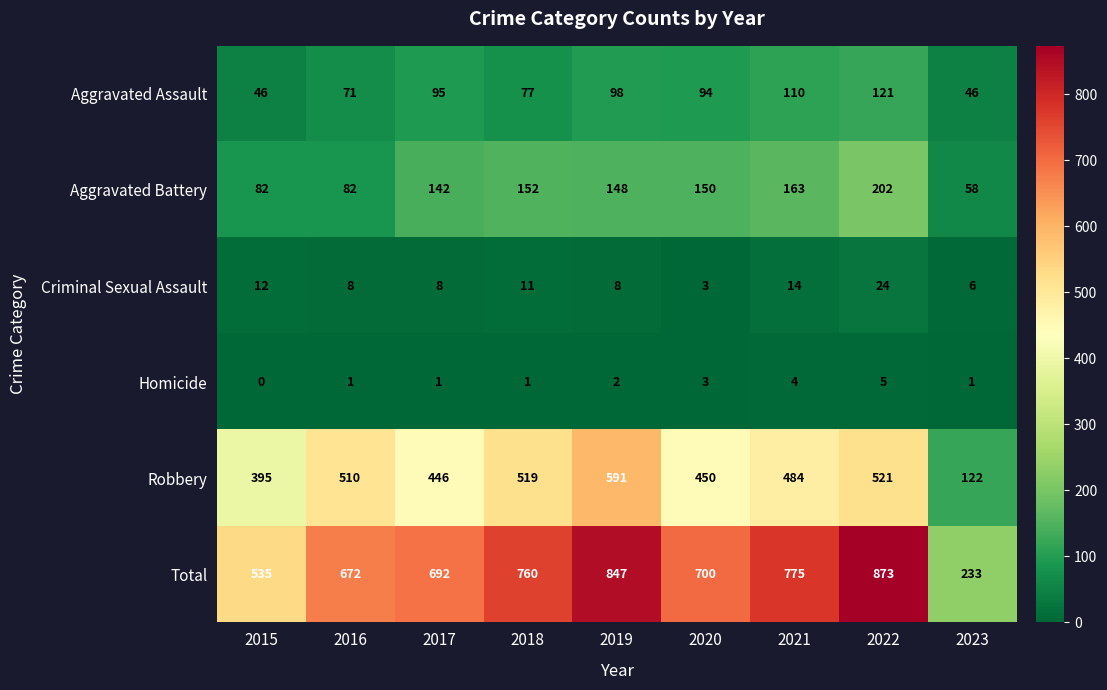

What is the highest value of the Homicide series?

5